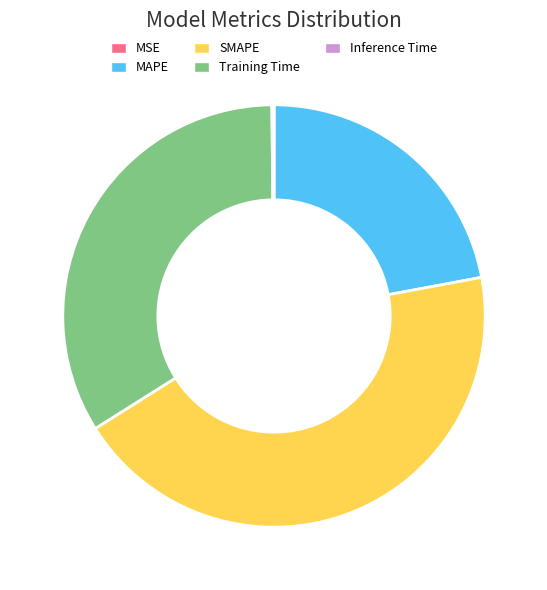

Does SMAPE represent more than half of the total?

No